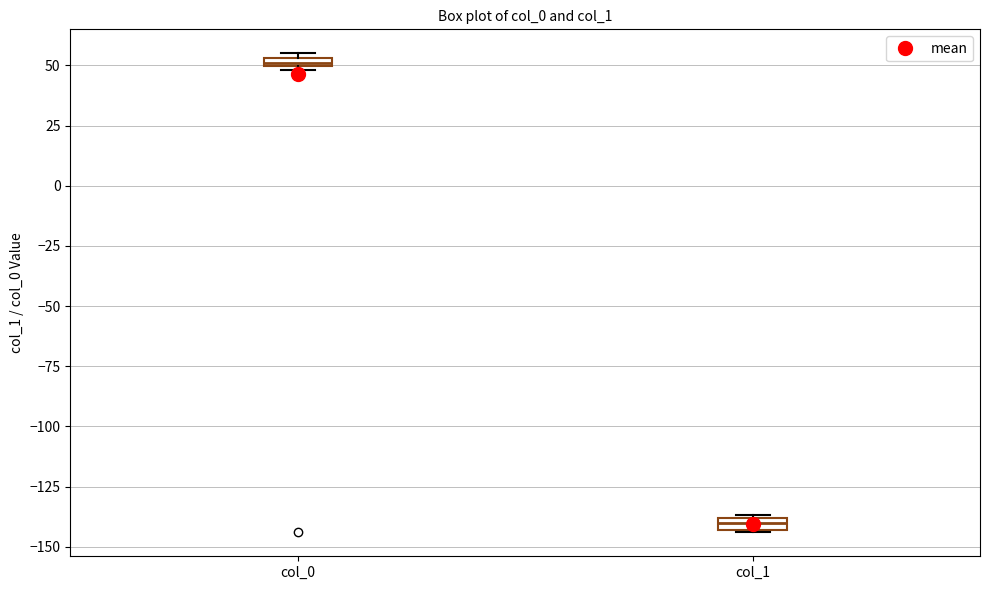

Which box's median line is the lowest?

col_1